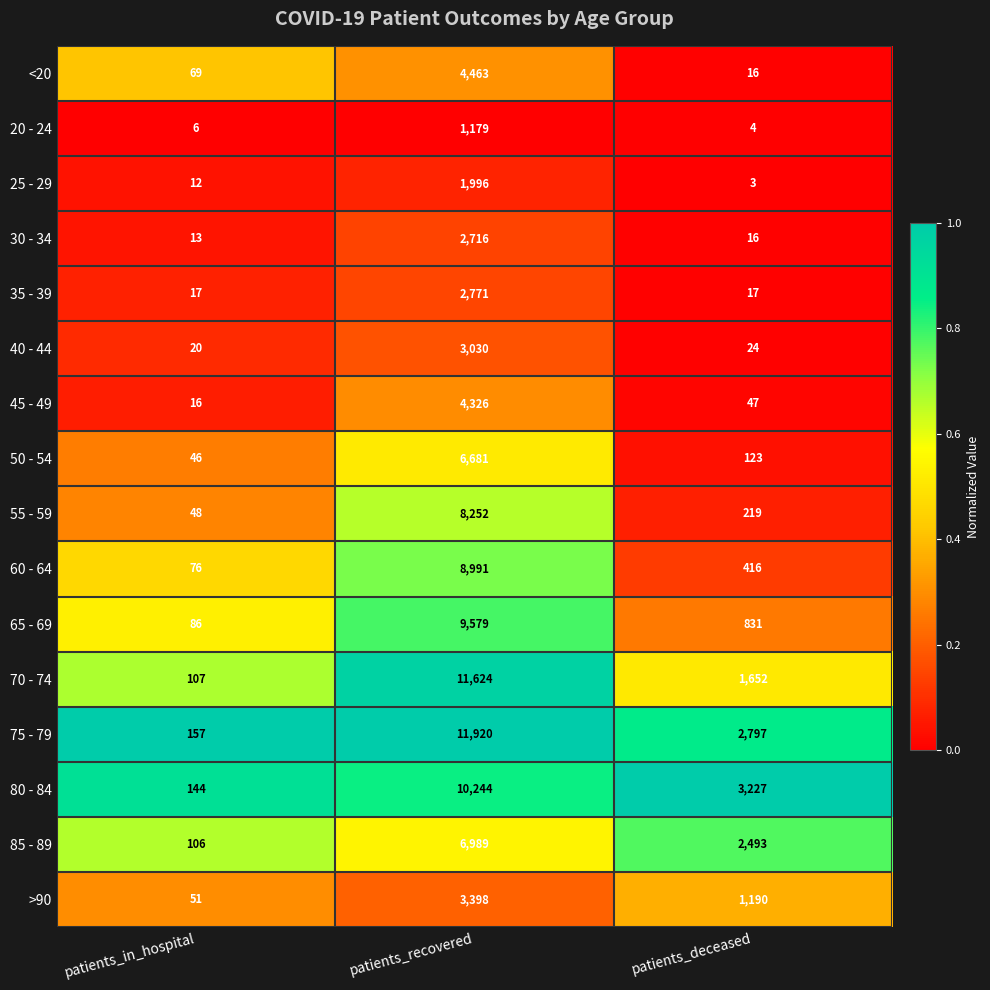

Rank the series at patients_in_hospital from lowest to highest value.

20 - 24, 25 - 29, 30 - 34, 45 - 49, 35 - 39, 40 - 44, 50 - 54, 55 - 59, >90, <20, 60 - 64, 65 - 69, 85 - 89, 70 - 74, 80 - 84, 75 - 79